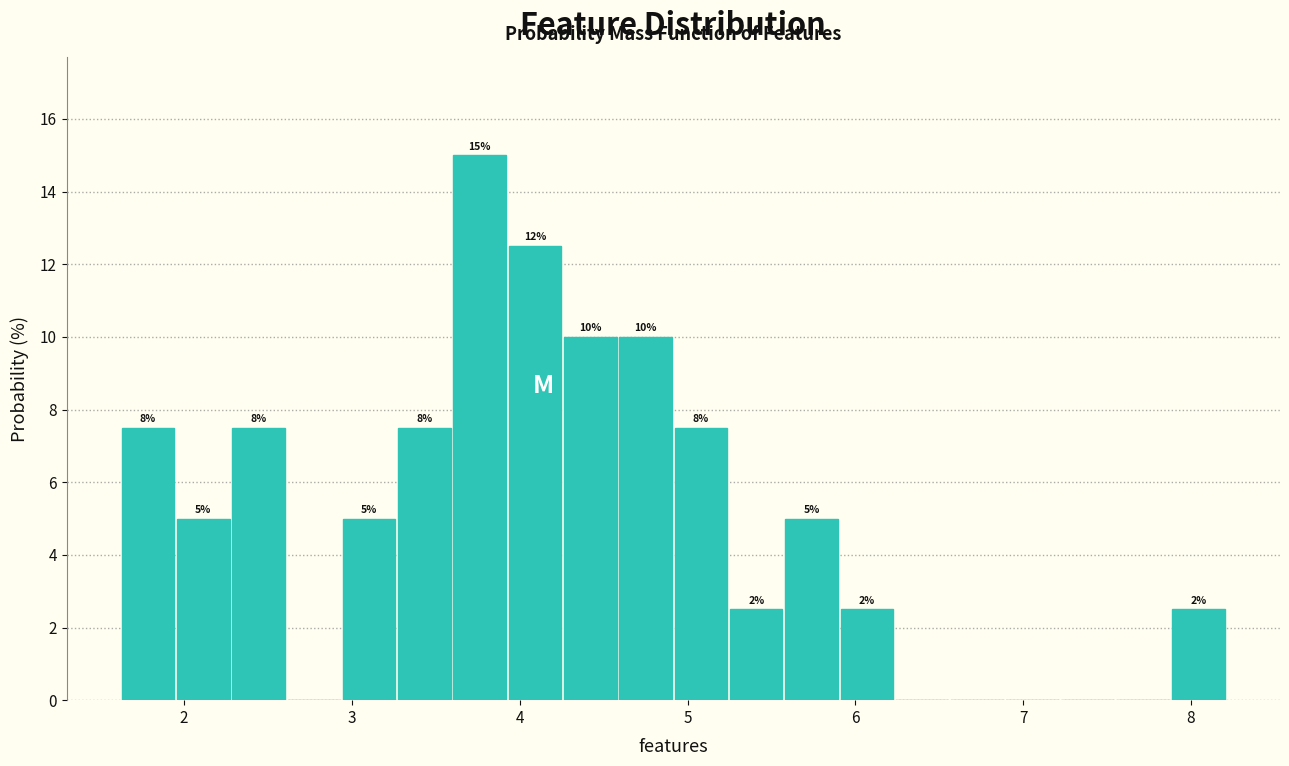

Around what value on the x-axis is the tallest bar? Give the approximate position of its centre, as read against the axis.

3.8